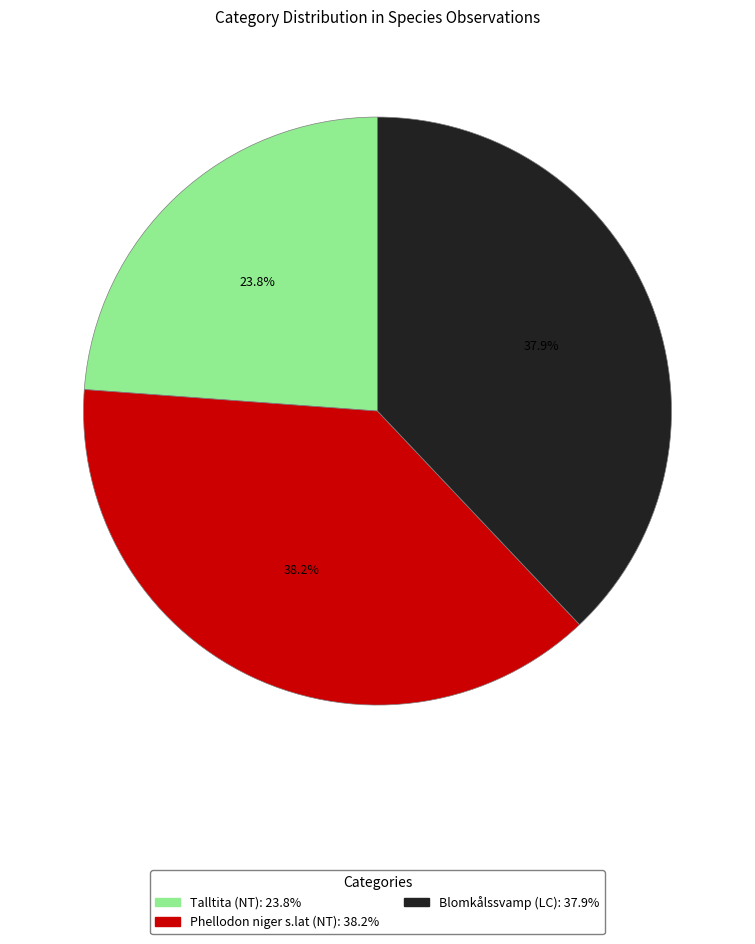

To the nearest percent, what is the difference between the largest and smallest slice percentages?

14%